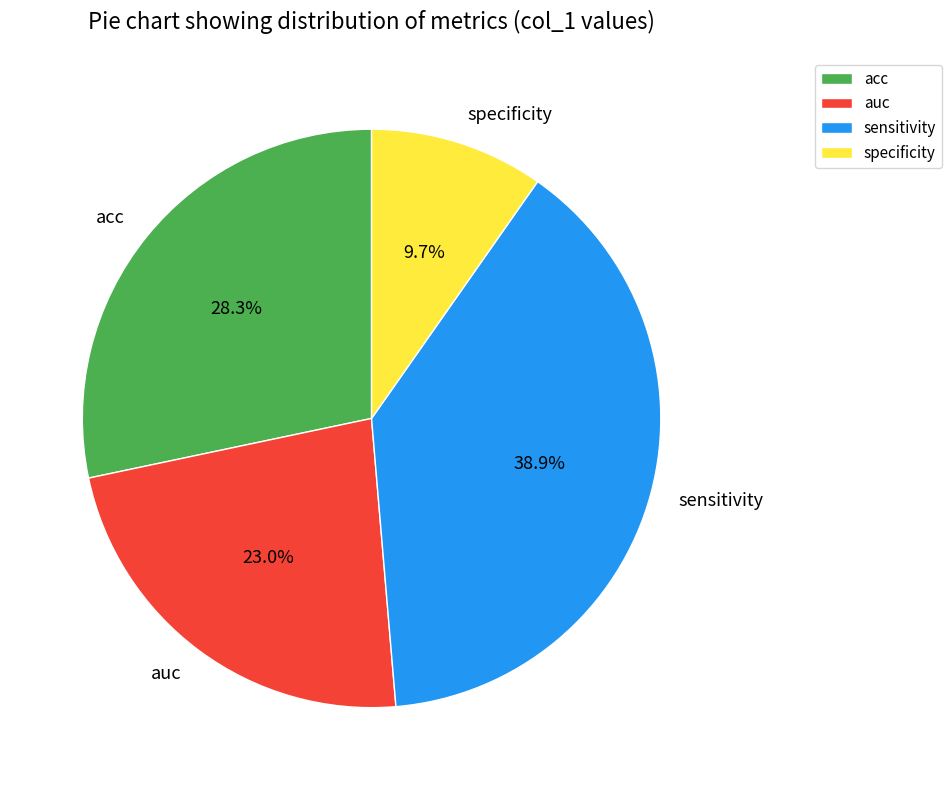

How many segments does this pie chart have?

4